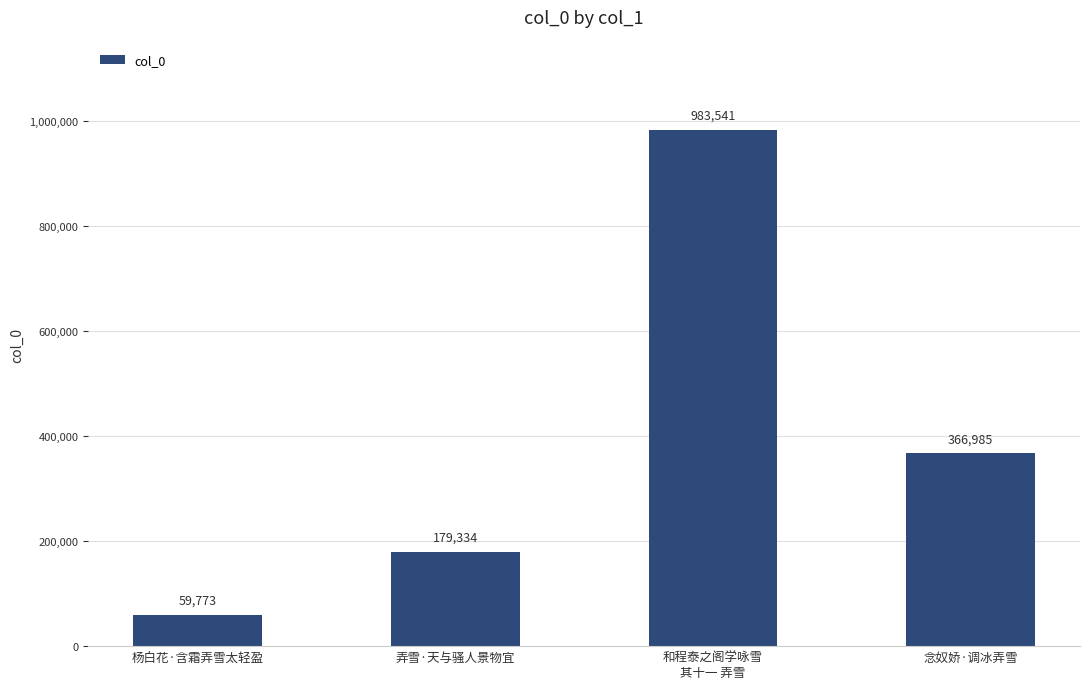

How many data points does each series have?

4